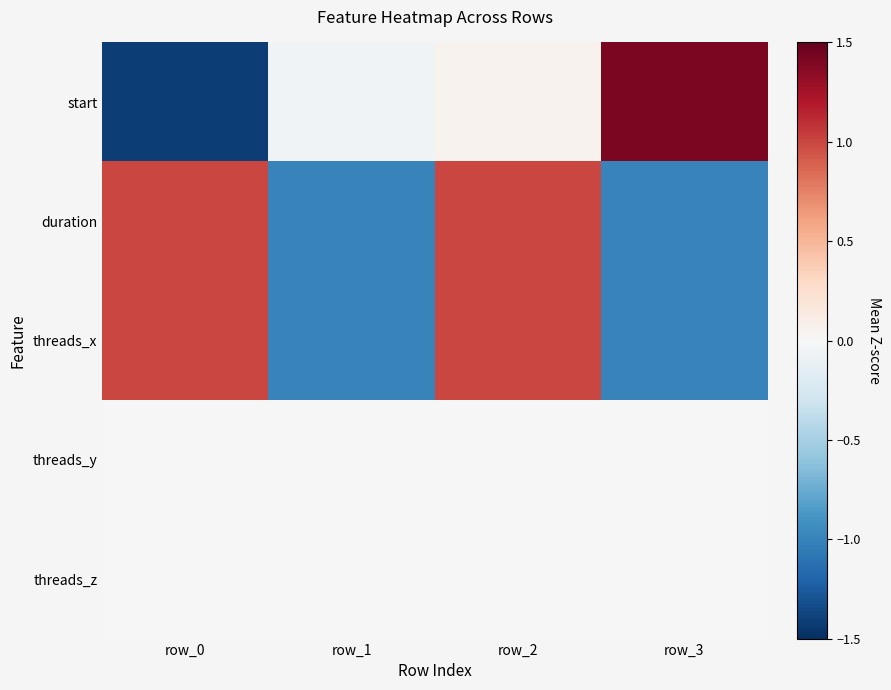

What is the smallest value displayed?

-1.4